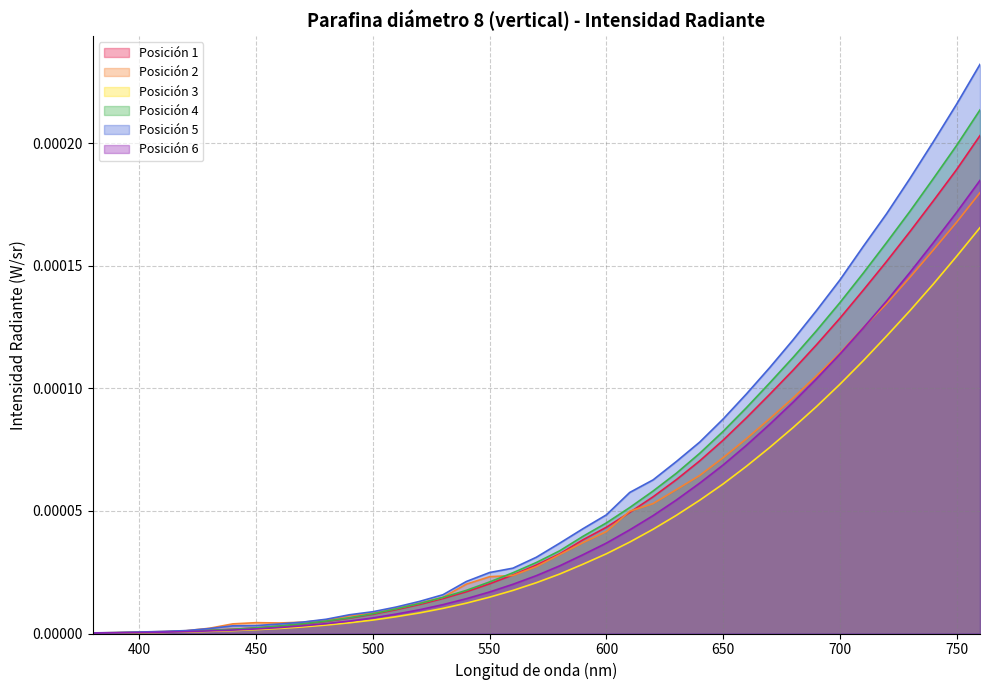

List the series in order of their peak value, highest first.

Posición 5, Posición 4, Posición 1, Posición 6, Posición 2, Posición 3